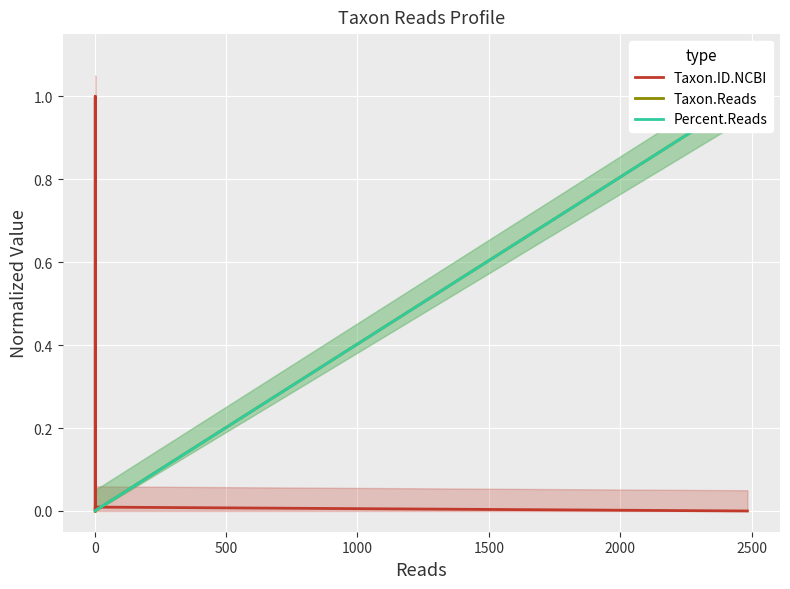

Which series has the widest spread of values?

Taxon.ID.NCBI